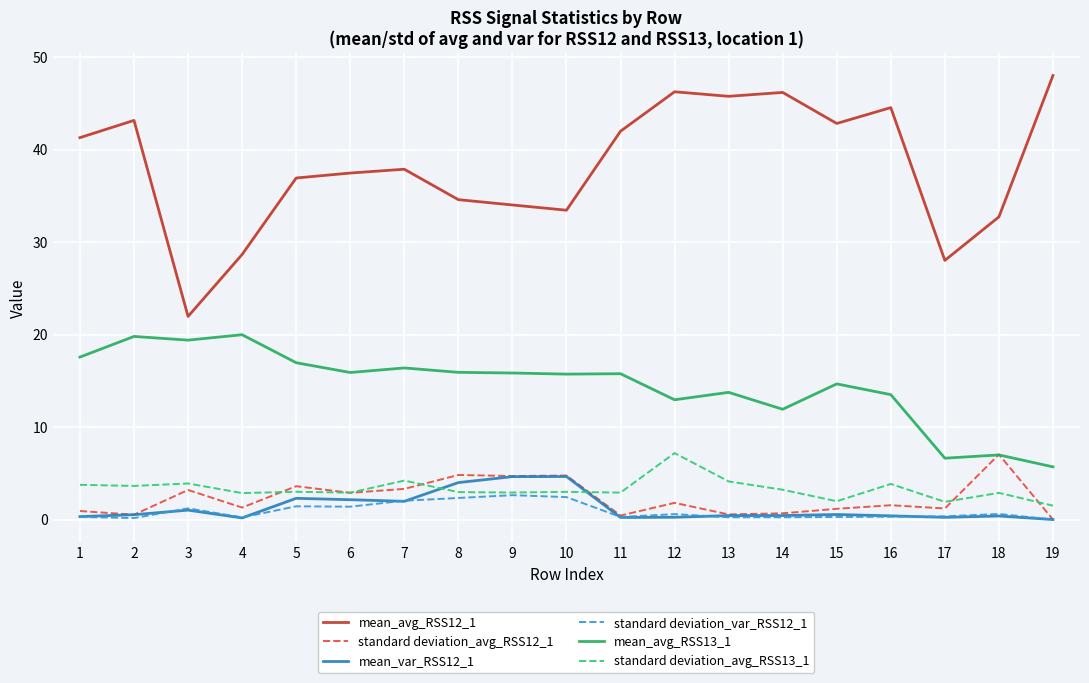

At which category does the chart reach its peak across all series?

19